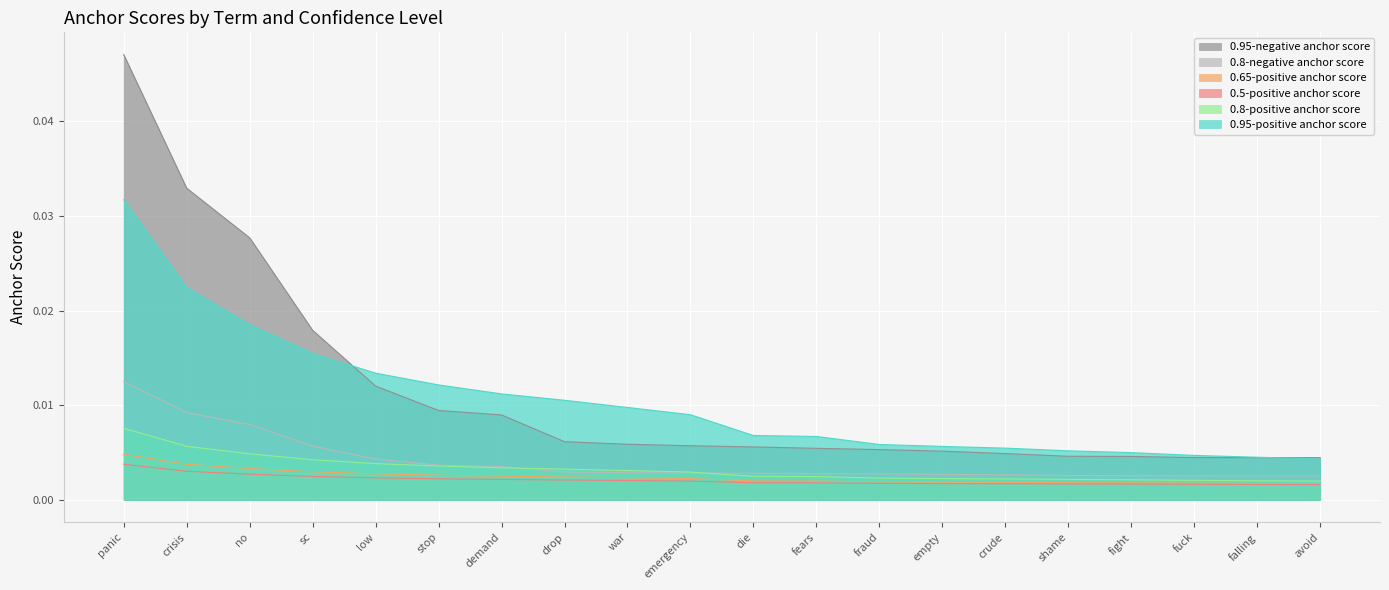

List the labels in order of 0.65-positive anchor score value, largest first.

panic, crisis, no, sc, low, stop, demand, drop, war, emergency, die, fears, fraud, empty, crude, shame, fight, fuck, falling, avoid